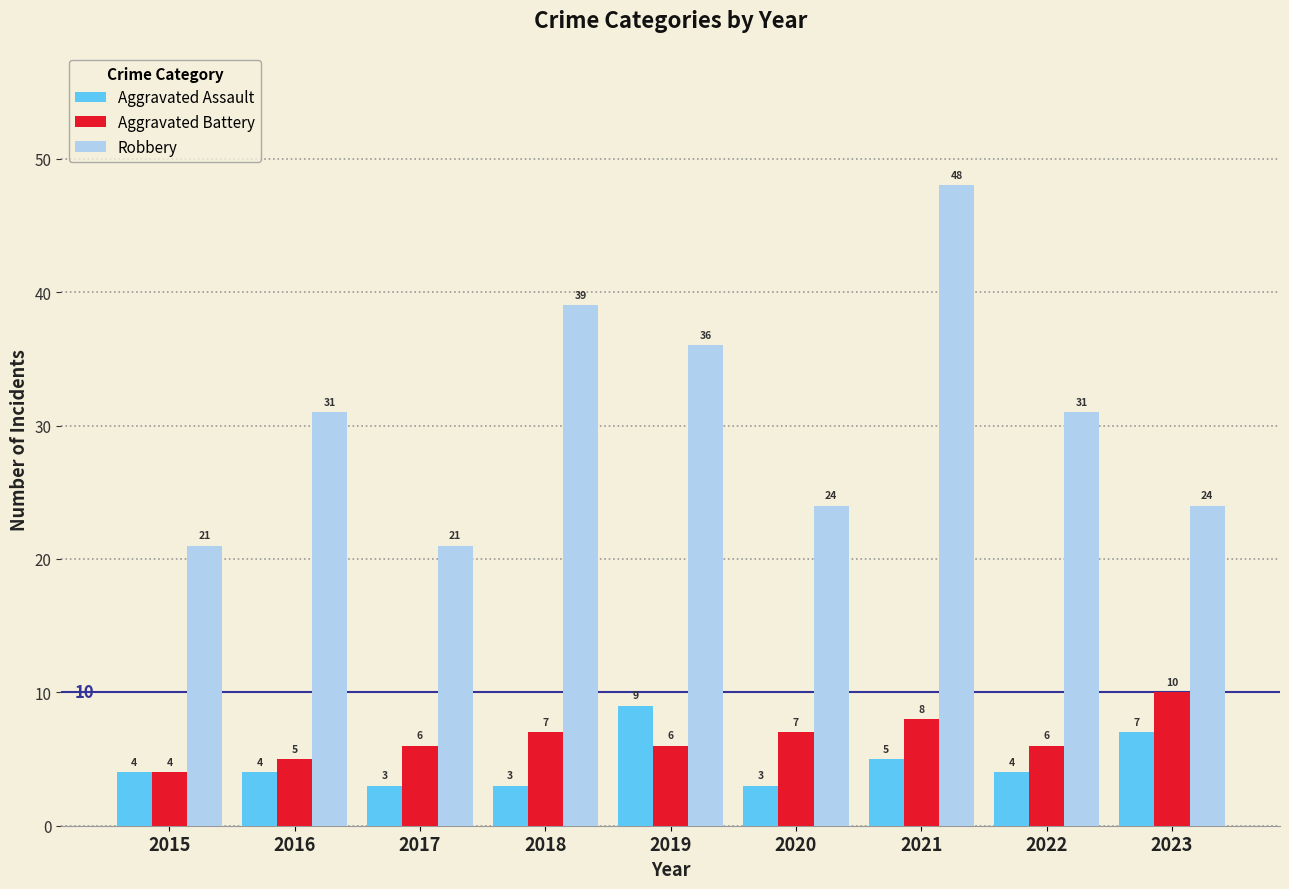

What are all the series names shown in the legend?

Aggravated Assault, Aggravated Battery, Robbery